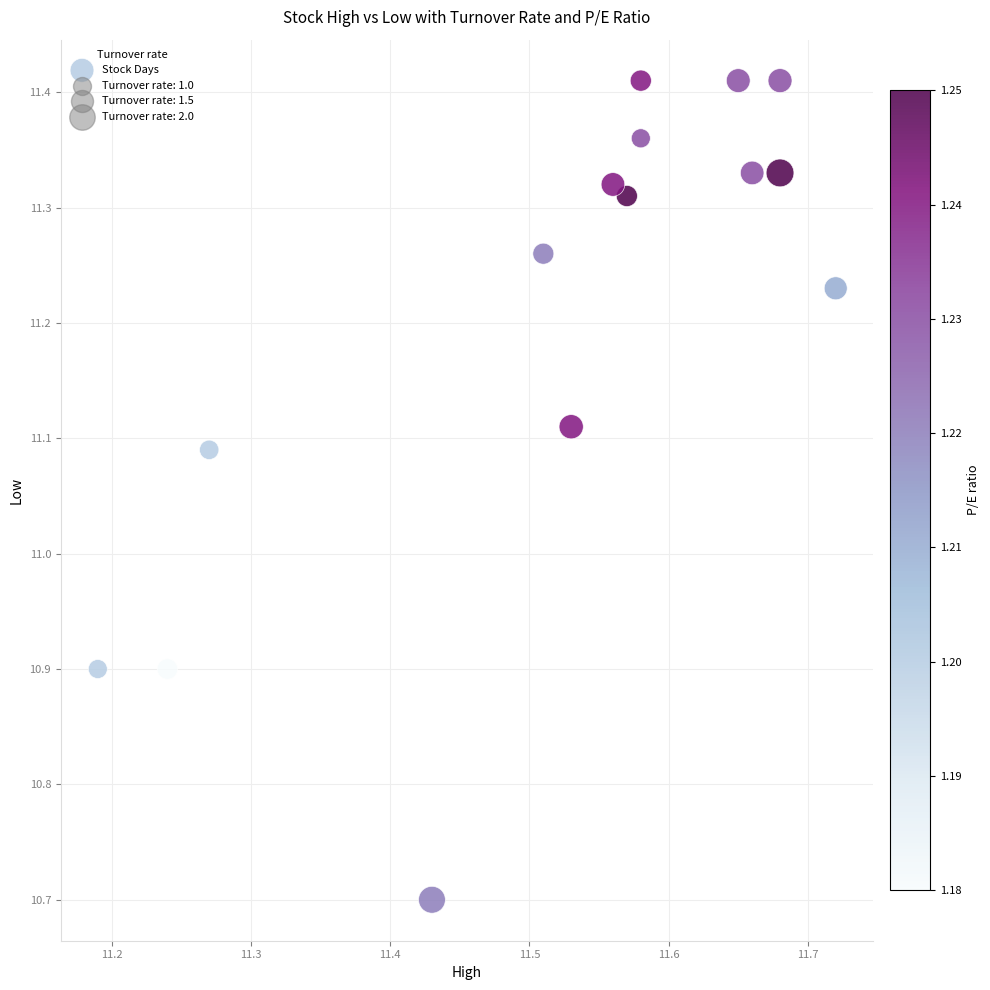

What is the range of Y values (max minus min)?

0.7